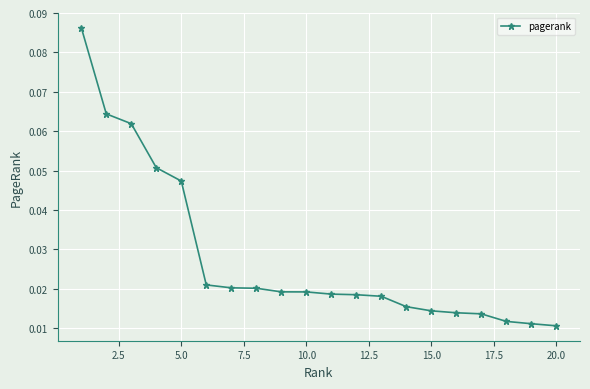

How many values are between 0 and 1?

20